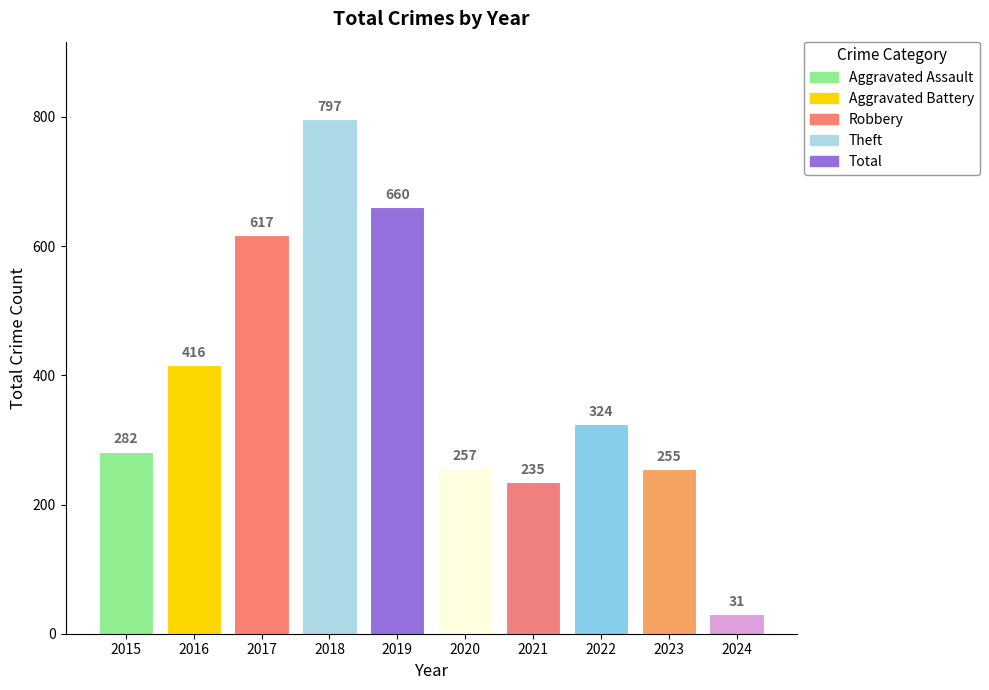

Rank the categories by value from lowest to highest.

2024, 2021, 2023, 2020, 2015, 2022, 2016, 2017, 2019, 2018